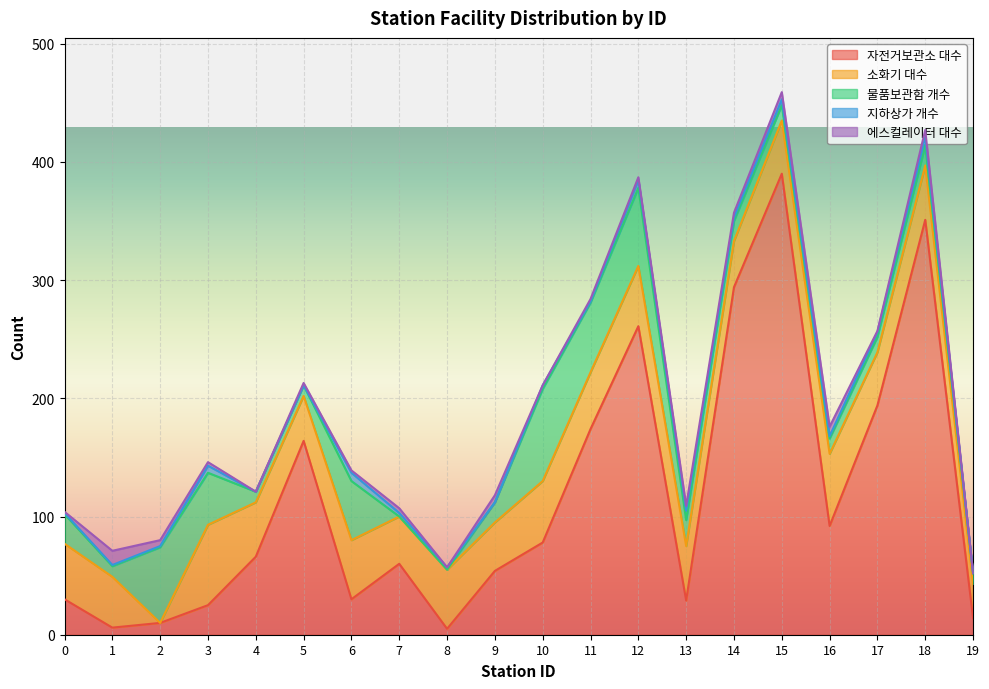

How many lines are shown in the chart?

5